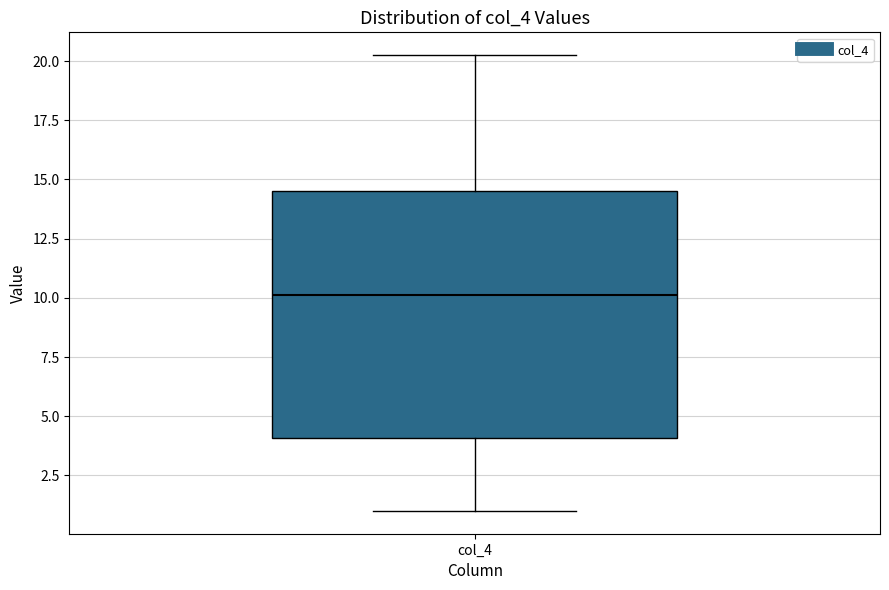

Read this box plot against the y-axis: the position of the median line, the range covered by the box, and the ends of both whiskers. The values are not printed on the chart, so give them approximately, as read against the axis.

median 10.0, box 4.0 to 14.5, whiskers 1.0 to 20.5